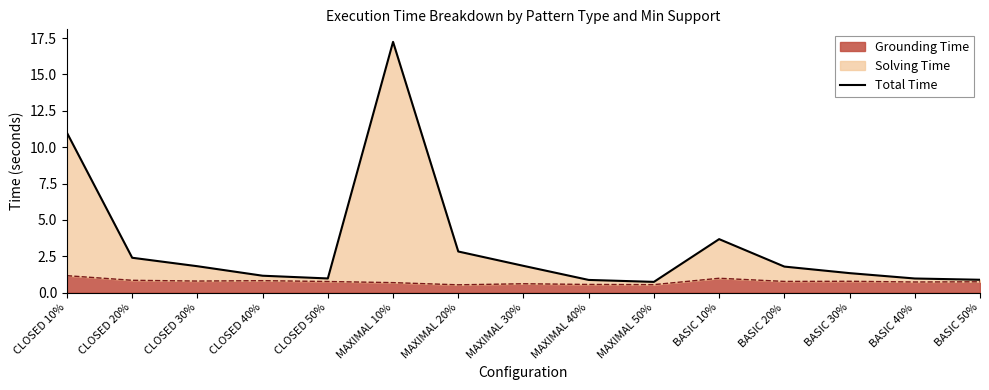

How many categories are shown in the chart?

15